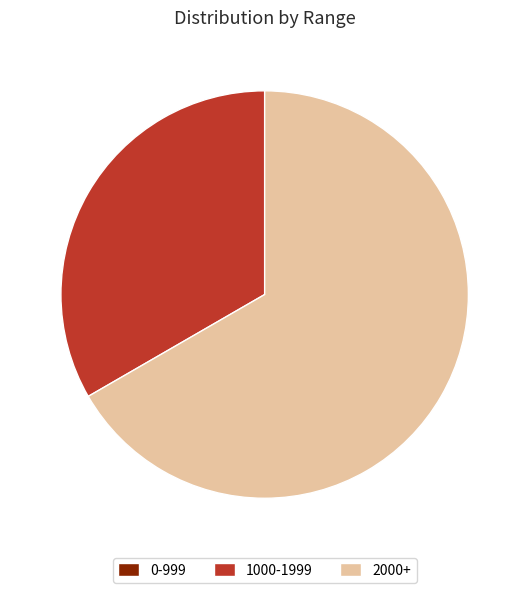

Between 1000-1999 and 2000+, which is larger?

2000+